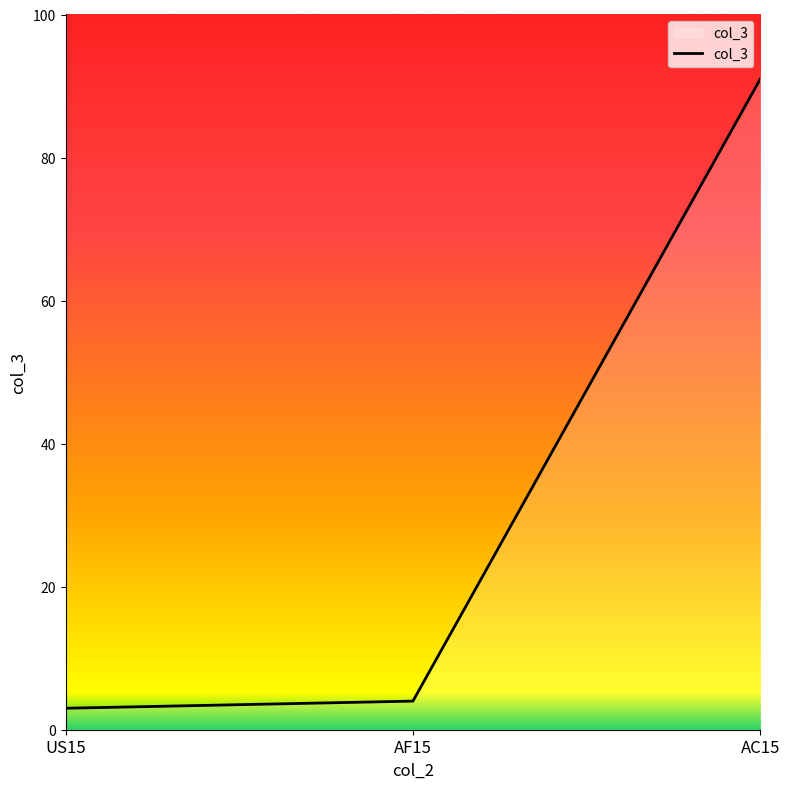

What is the change in value from AF15 to AC15?

+87